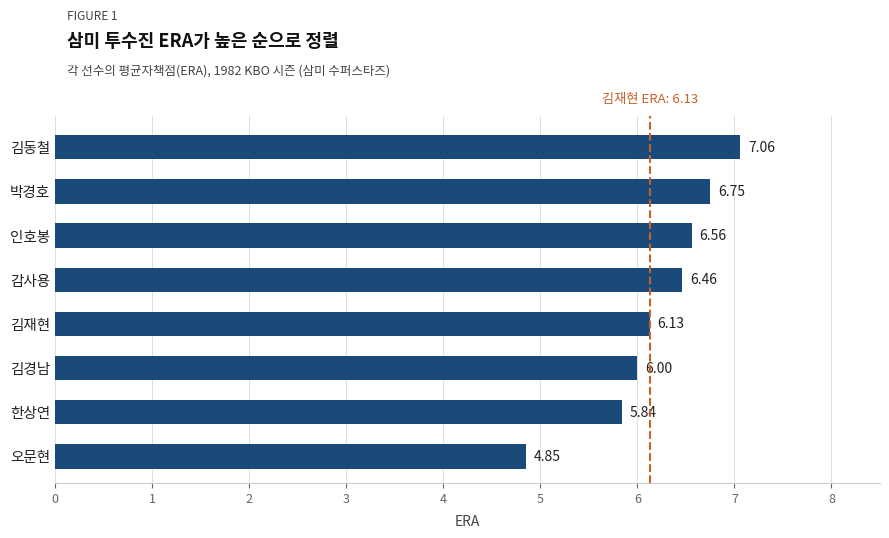

At which label is the value closest to 5?

오문현